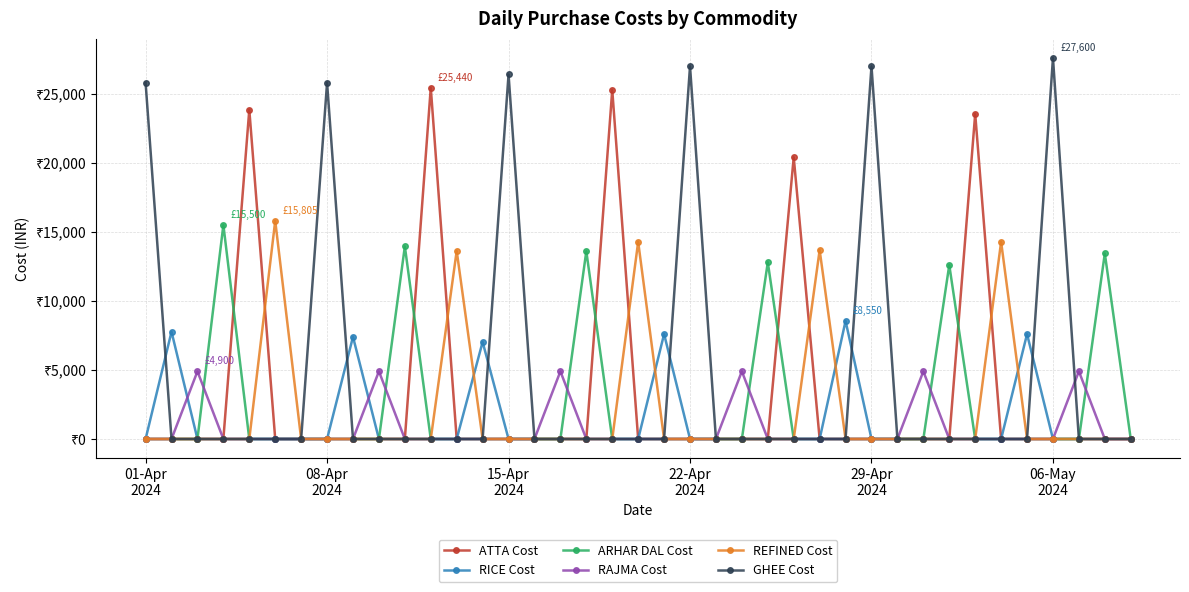

What are all the series names shown in the legend?

ATTA Cost, RICE Cost, ARHAR DAL Cost, RAJMA Cost, REFINED Cost, GHEE Cost